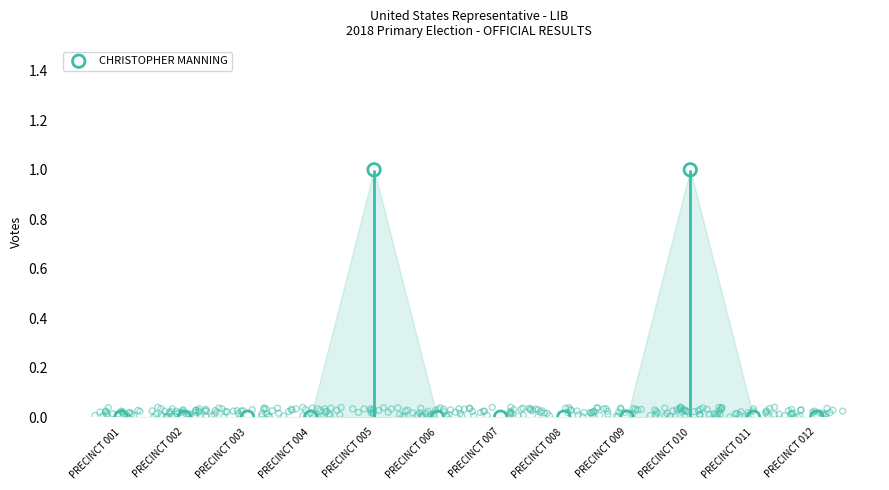

Which has a higher value, PRECINCT 004 or PRECINCT 002?

PRECINCT 004